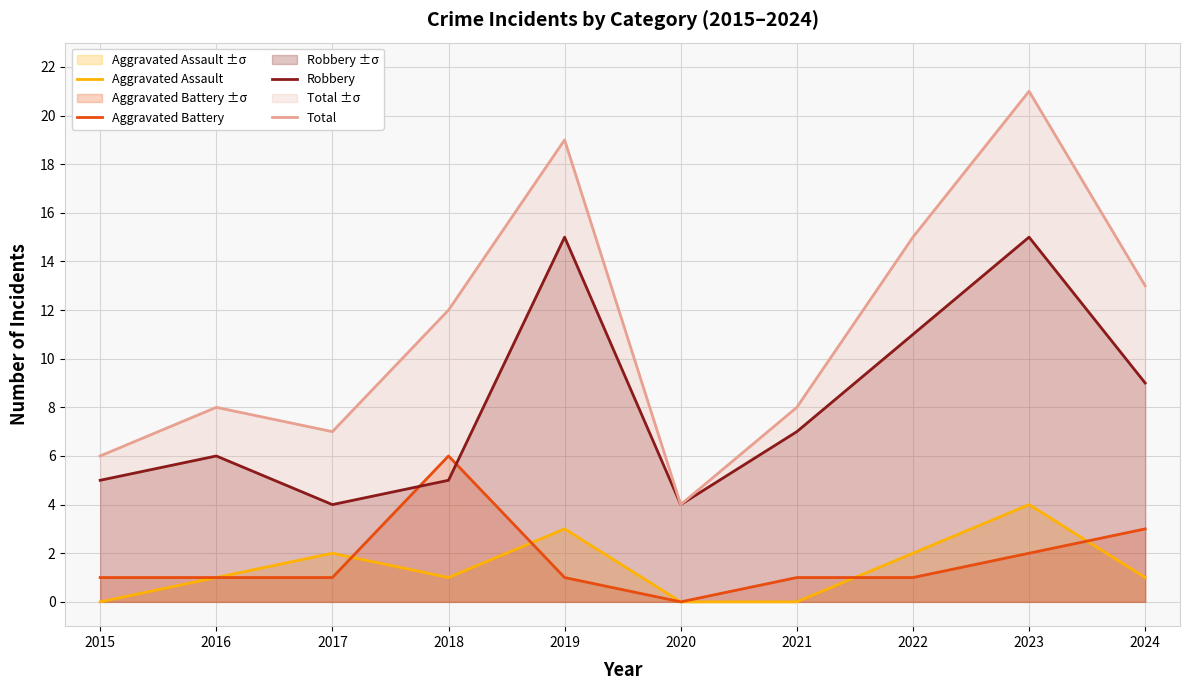

Is it true that Aggravated Battery equals 1 at 2022?

True